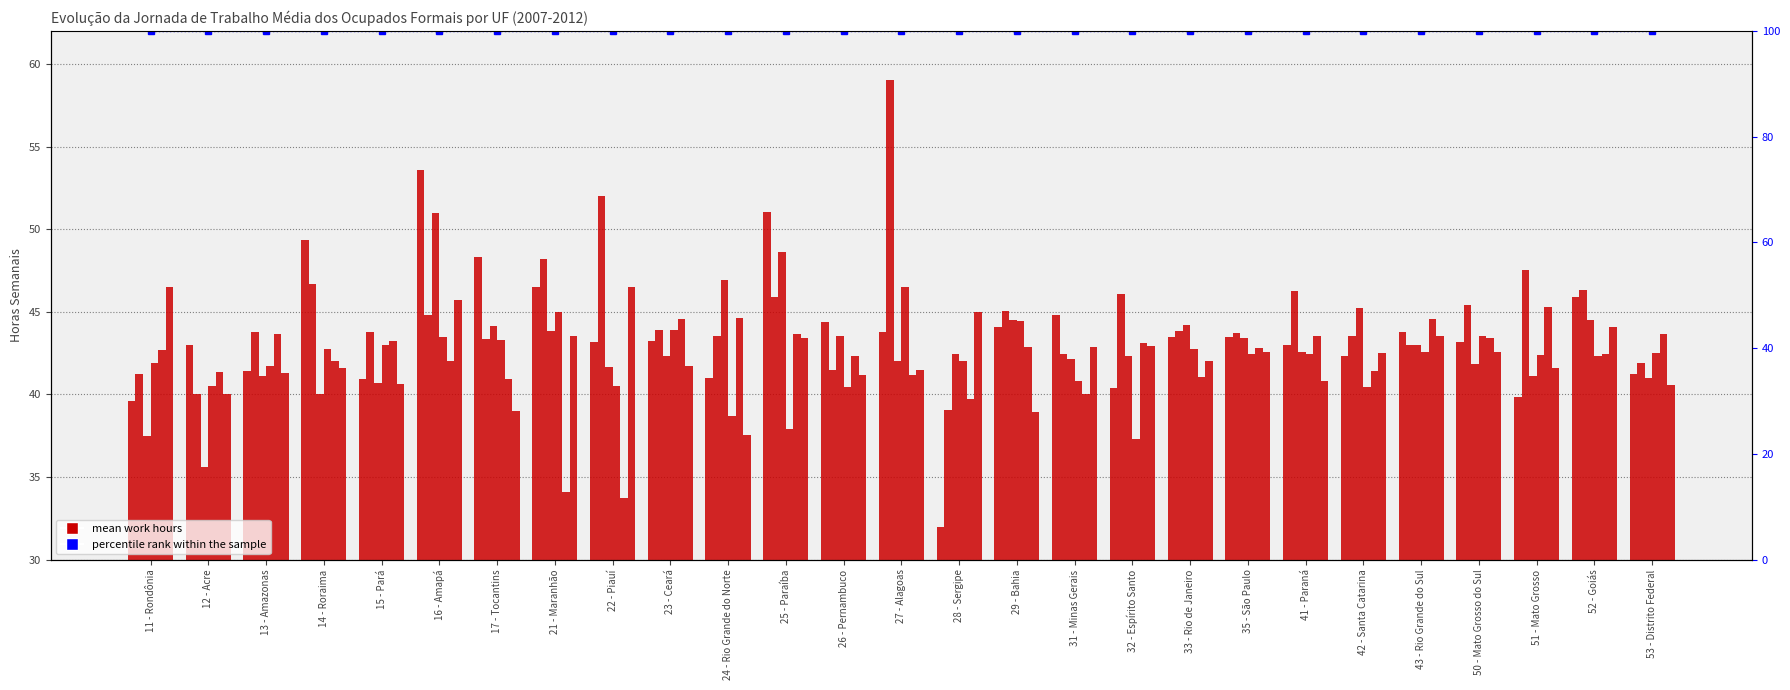

At which label does 2010 reach its minimum?

32 - Espírito Santo